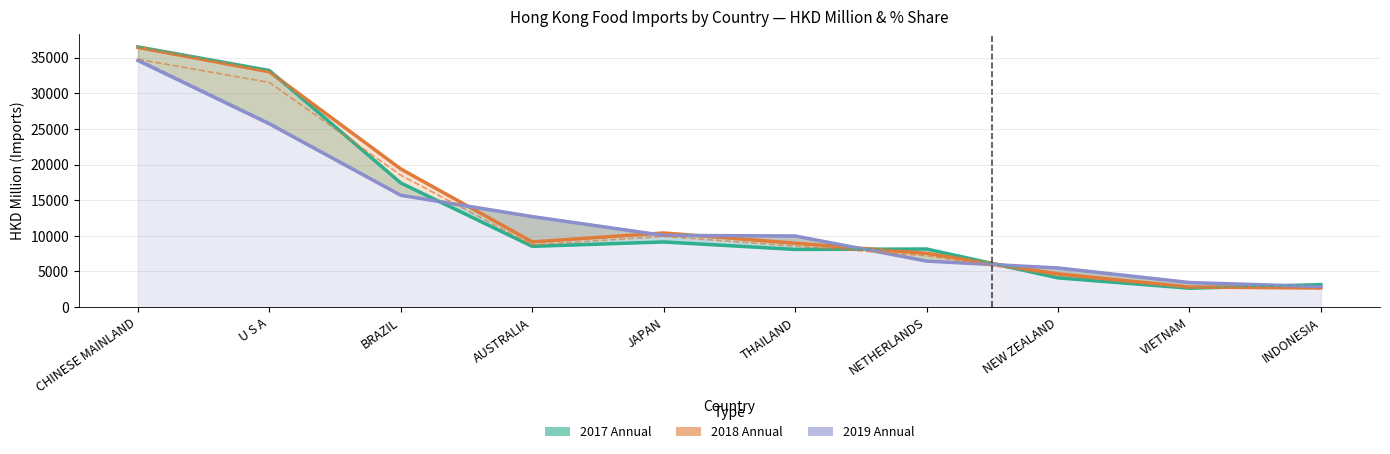

True or false: 2019 % Share (scaled) has more than 2 interior local peaks.

False